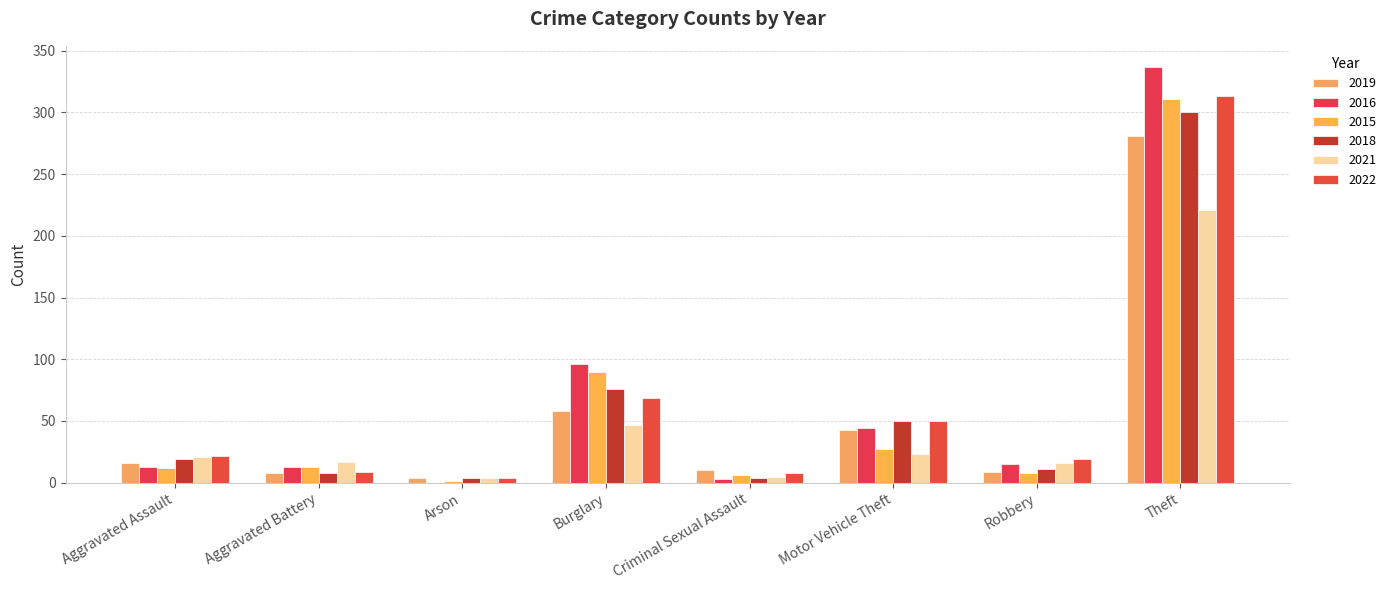

At which category does the chart reach its peak across all series?

Theft